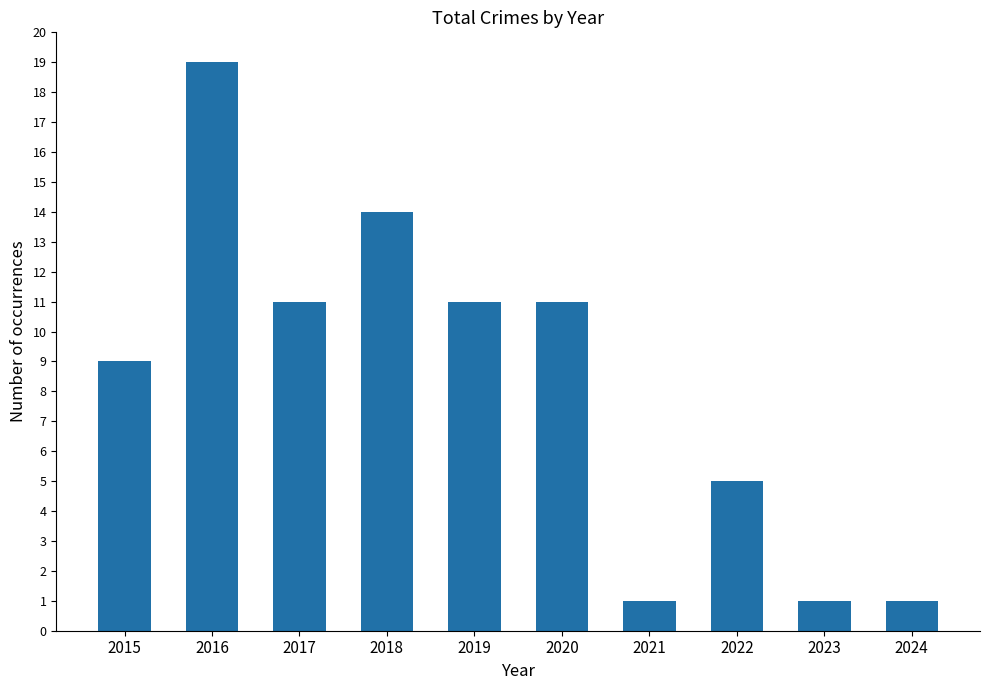

The value at 2022 is 5. True or false?

True